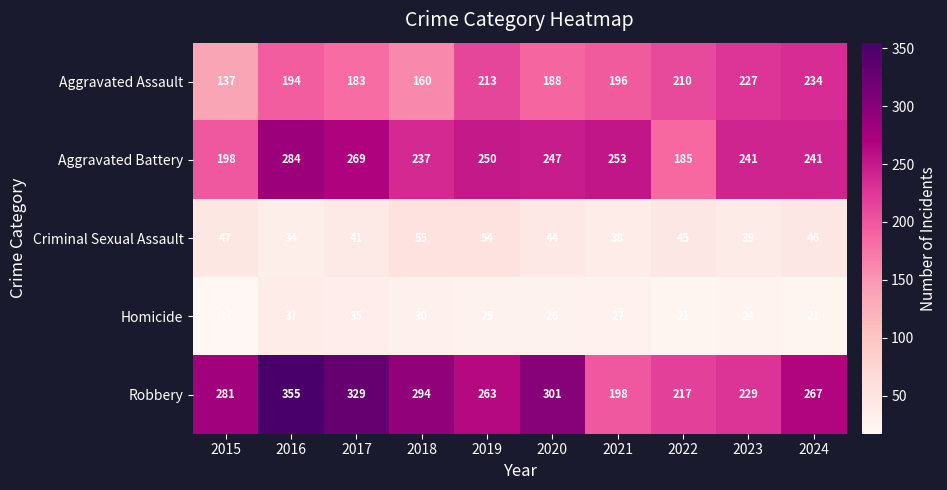

What is the difference between the maximum and second lowest values in the Aggravated Assault series?

74